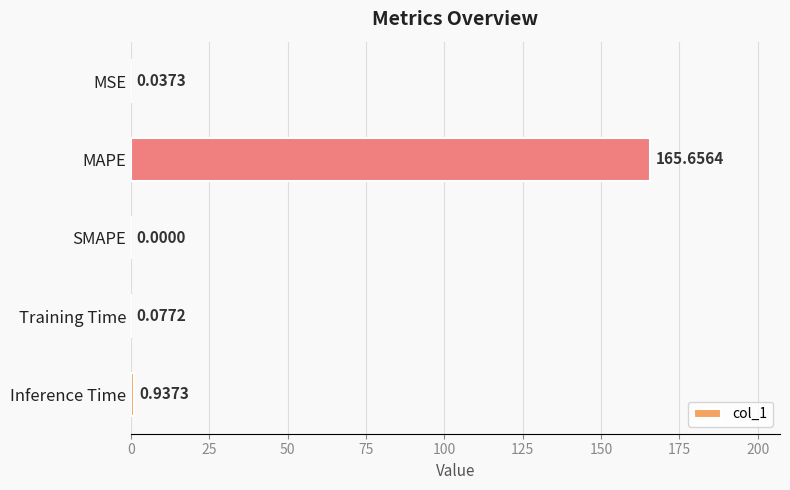

How many distinct data groups are displayed?

1